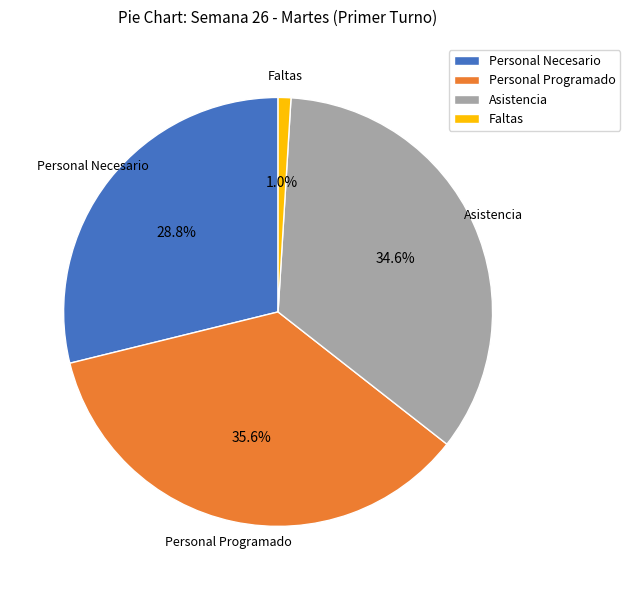

Combined, do Personal Necesario and Asistencia account for over 50%?

Yes